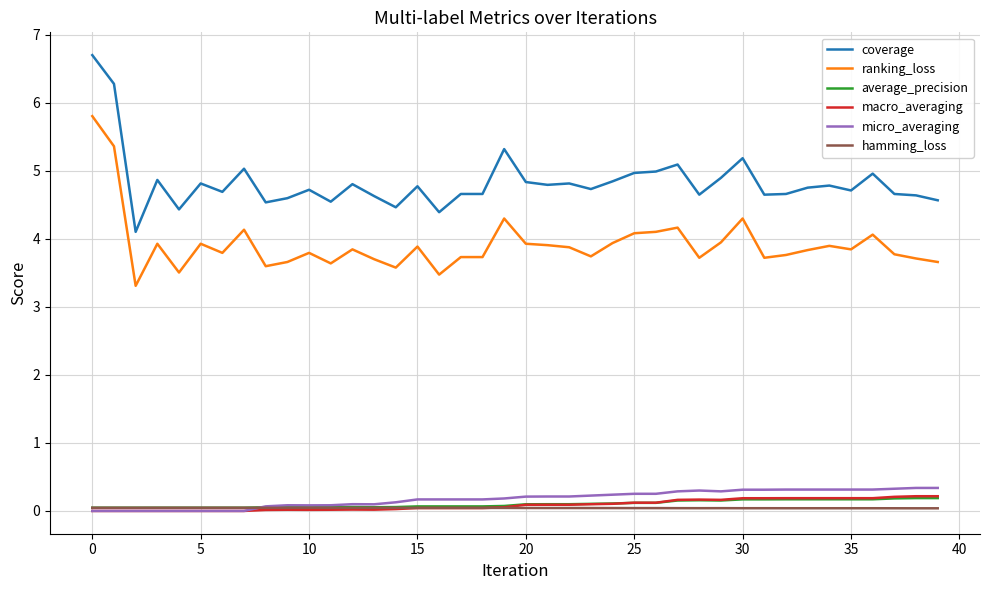

What is the sum of all ranking_loss values?

156.7